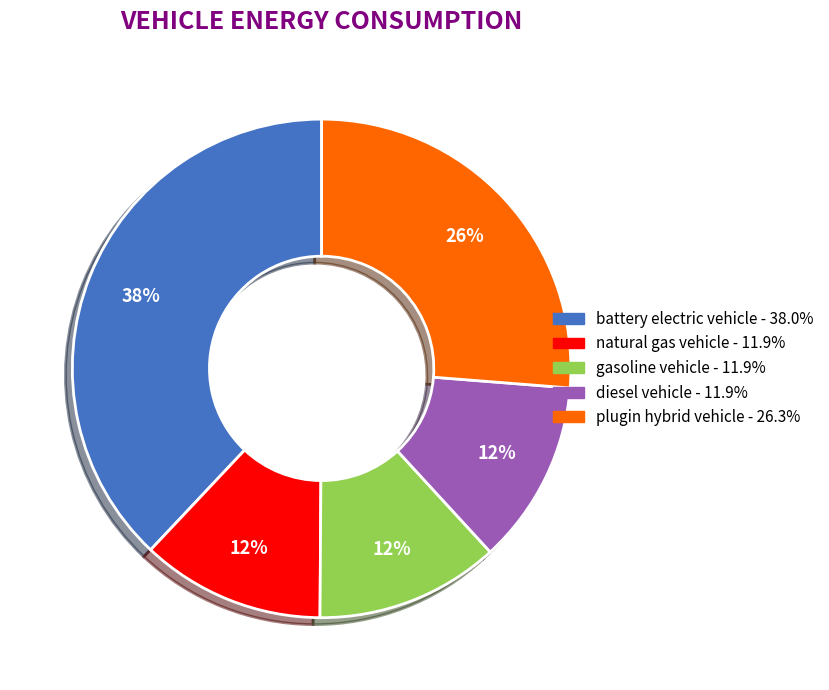

Combined, do diesel vehicle and gasoline vehicle account for over 50%?

No